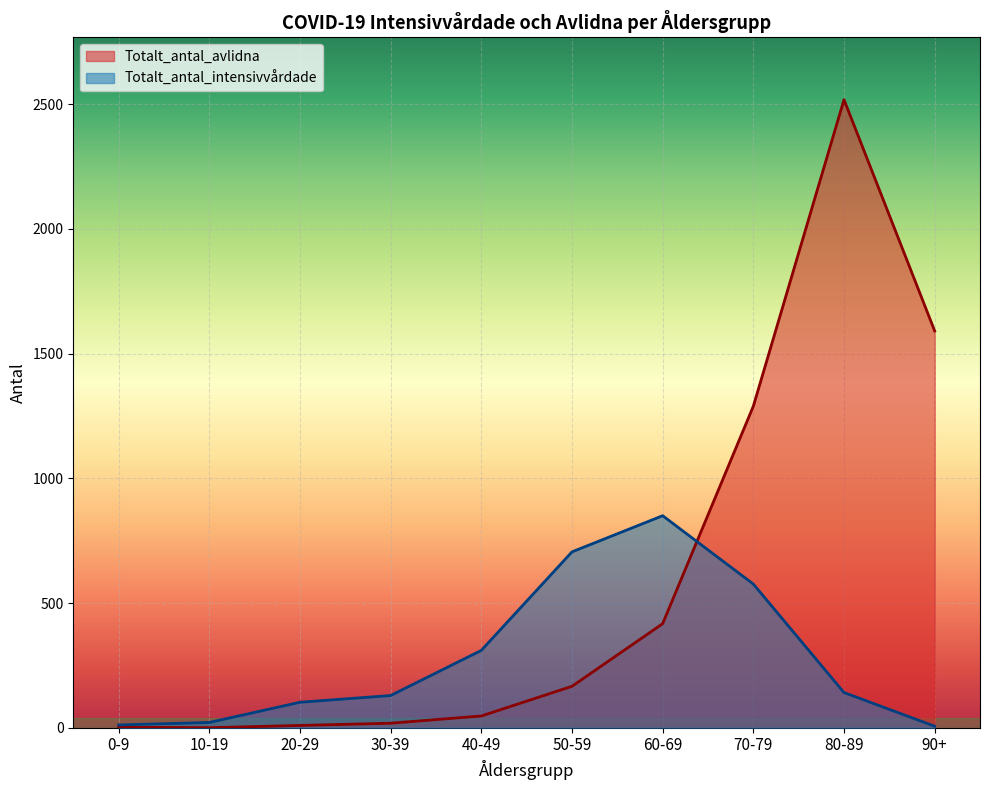

Which series has the largest total across all categories?

Totalt_antal_avlidna